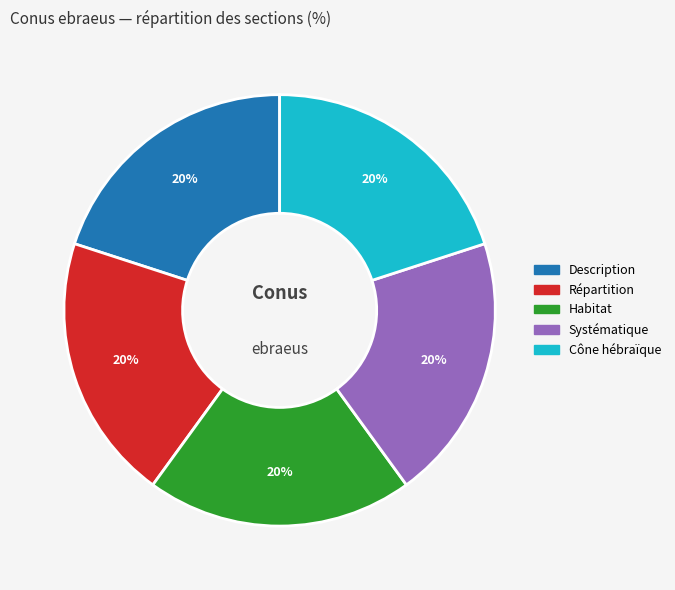

To the nearest percent, what is the difference between the largest and smallest slice percentages?

0%